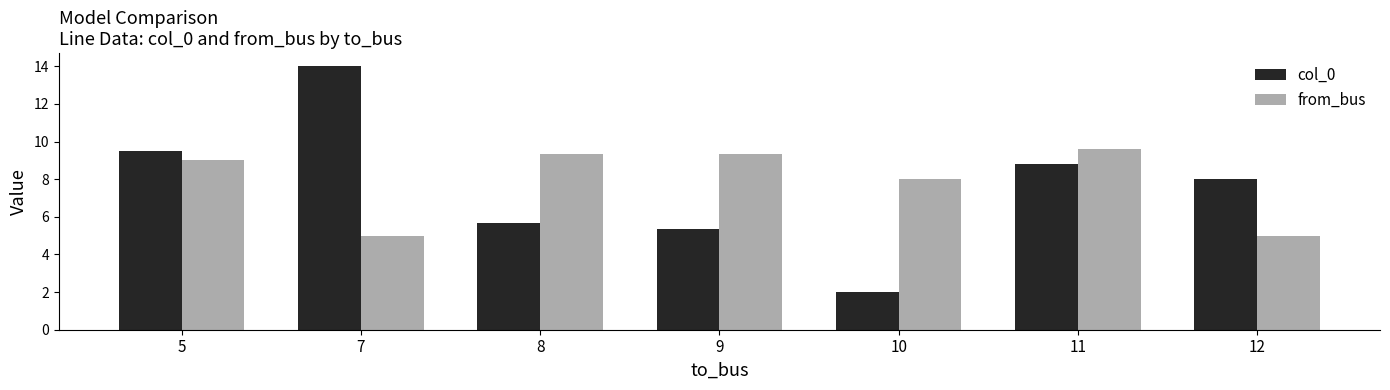

Reading left to right, transcribe all the data shown in this chart.

col_0: 5=9.5	7=14.0	8=5.7	9=5.3	10=2.0	11=8.8	12=8.0
from_bus: 5=9.0	7=5.0	8=9.3	9=9.3	10=8.0	11=9.6	12=5.0